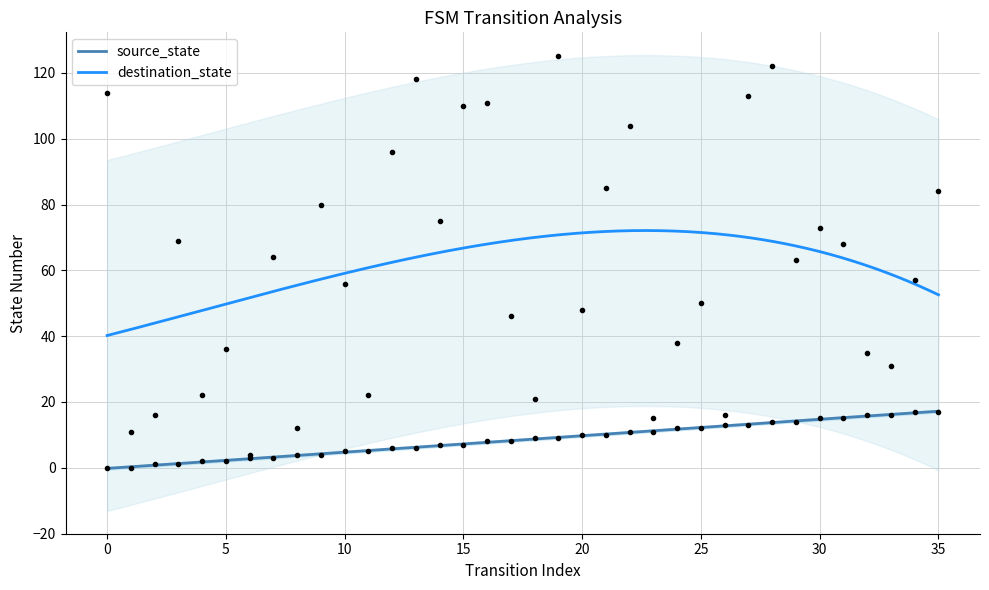

What is the sum of all destination_state values?

18533.6